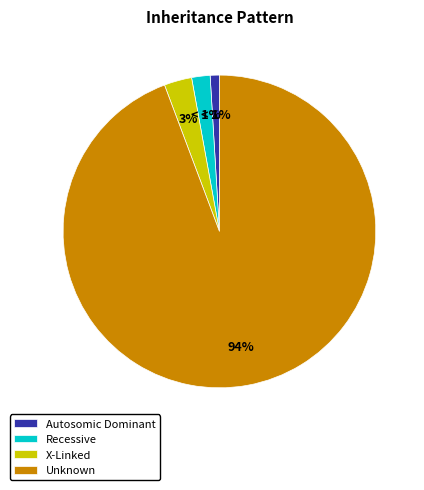

Rank the categories by value from lowest to highest.

Autosomic Dominant, Recessive, X-Linked, Unknown